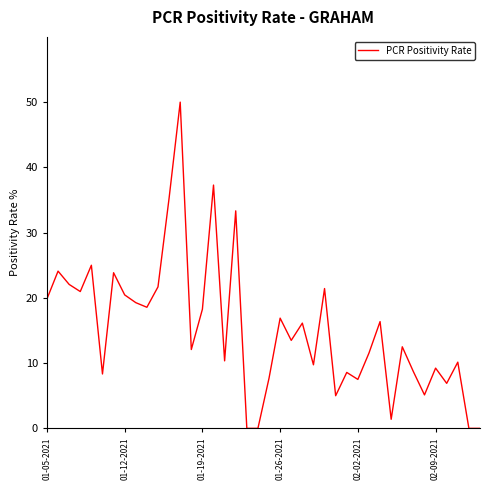

Does the chart display data point markers on the line(s)?

No